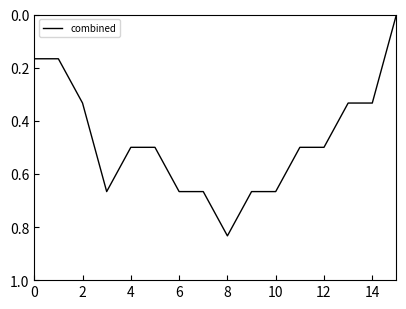

The value at 12 is 0.5. True or false?

True